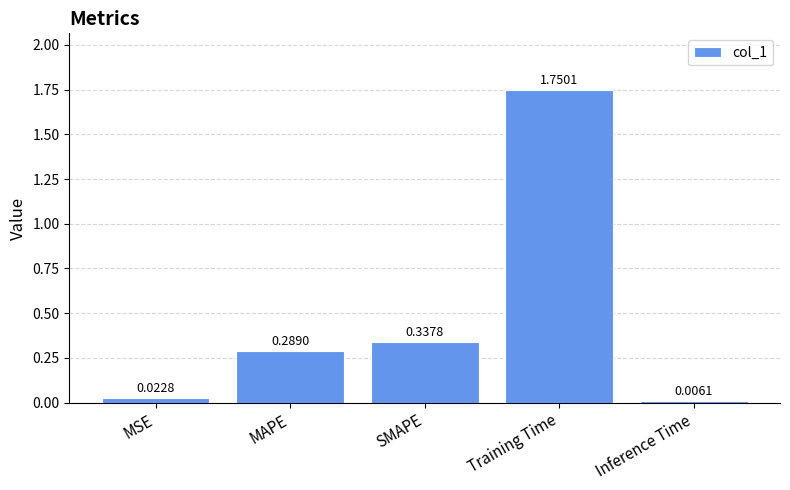

At which category does the chart reach its peak across all series?

Training Time